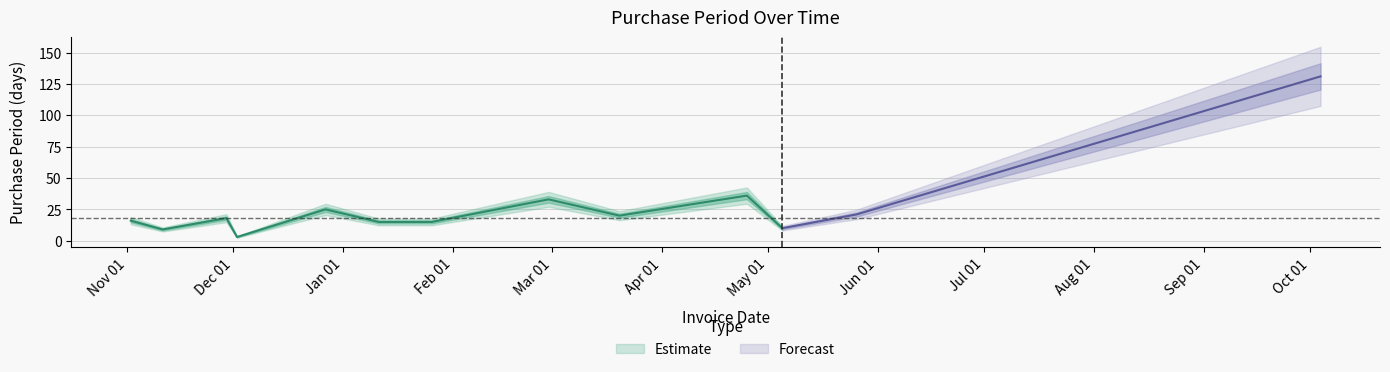

Reading left to right, what are all the values shown in this chart?

16	9	18	3	25	15	15	33	20	36	10	21	131